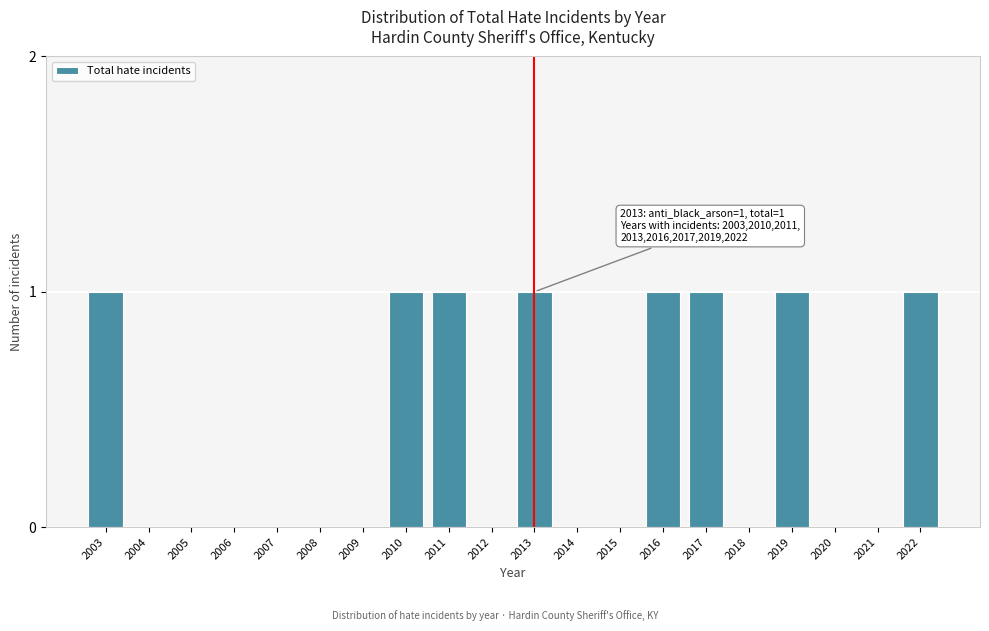

Reading left to right, transcribe all the data shown in this chart.

2003=1	2004=0	2005=0	2006=0	2007=0	2008=0	2009=0	2010=1	2011=1	2012=0	2013=1	2014=0	2015=0	2016=1	2017=1	2018=0	2019=1	2020=0	2021=0	2022=1